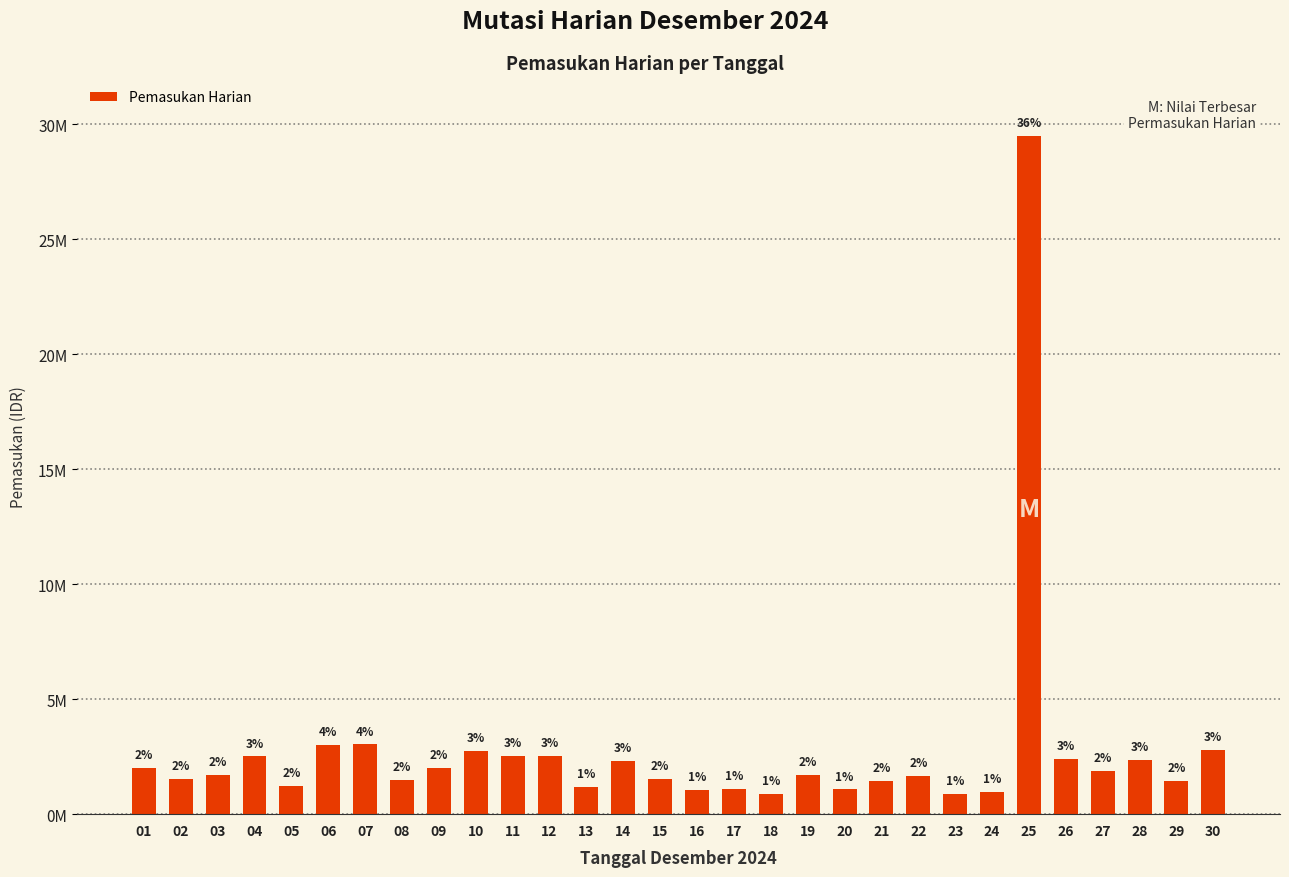

What is the approximate value at 19, to the nearest 10?

1695000